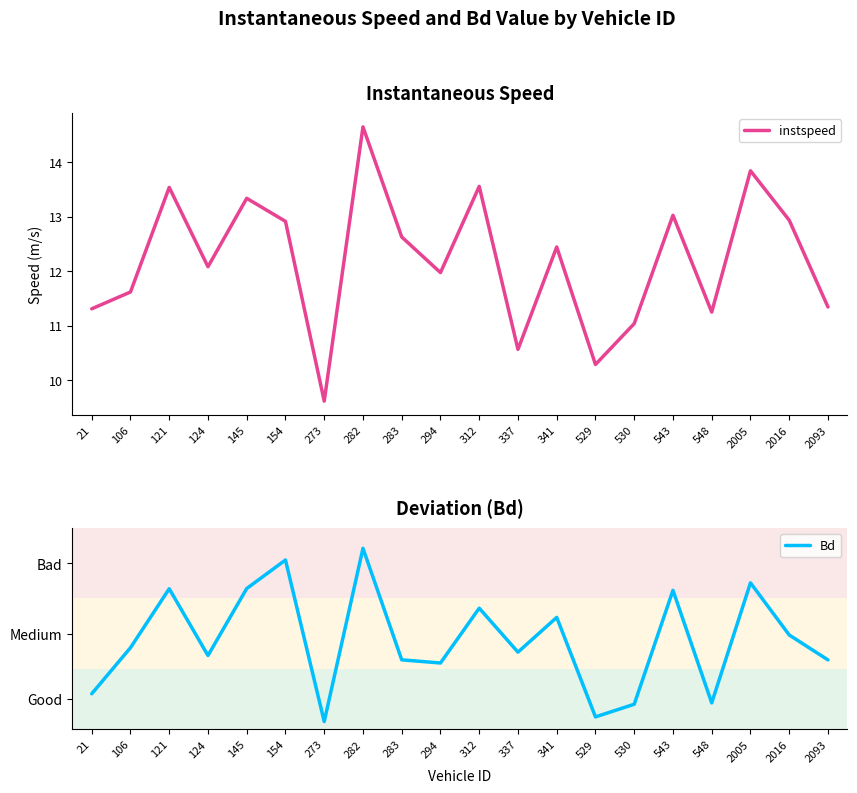

True or false: instspeed and Bd intersect in this chart.

False